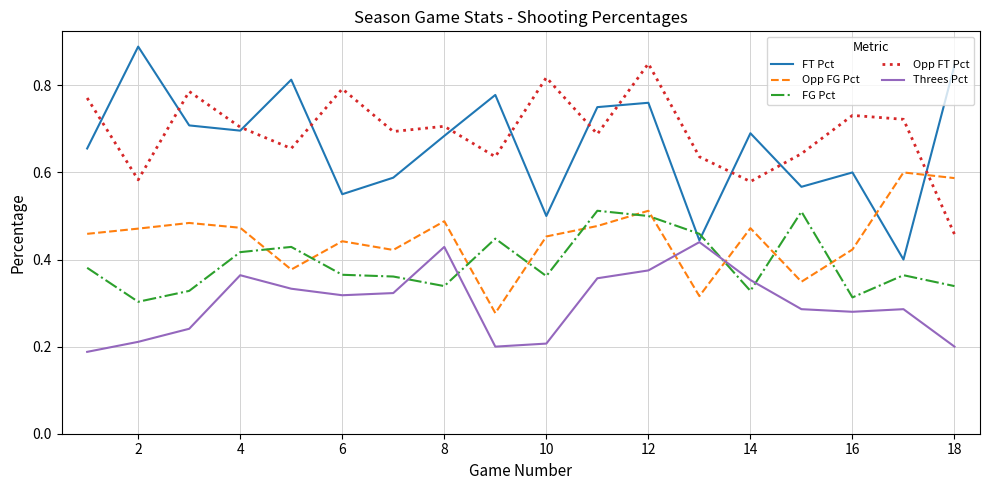

True or false: Opp FT Pct and Opp FG Pct intersect in this chart.

True